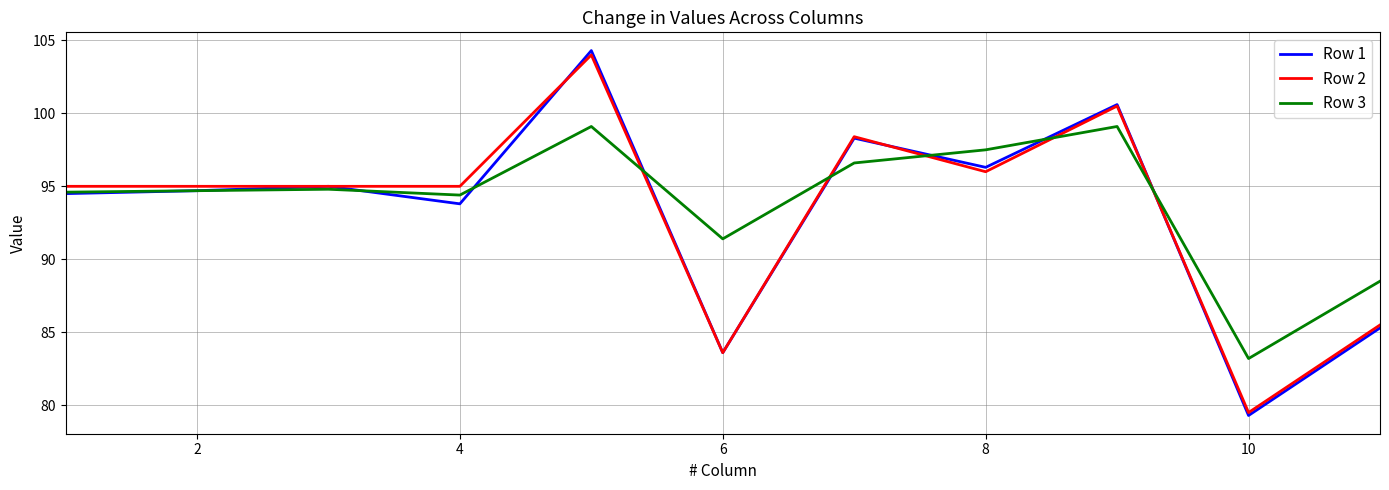

Which series has the widest spread of values?

Row 1